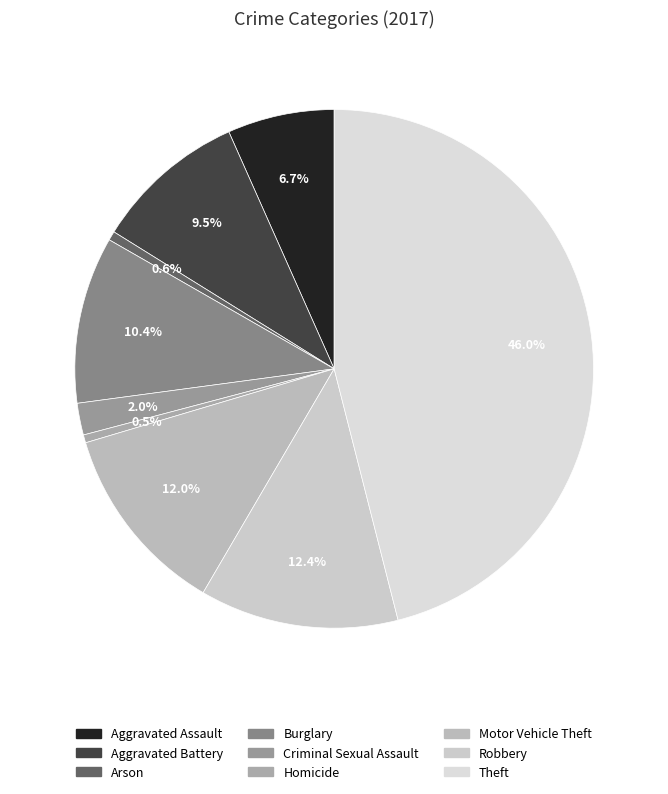

To the nearest percent, what is the difference between the largest and smallest slice percentages?

46%